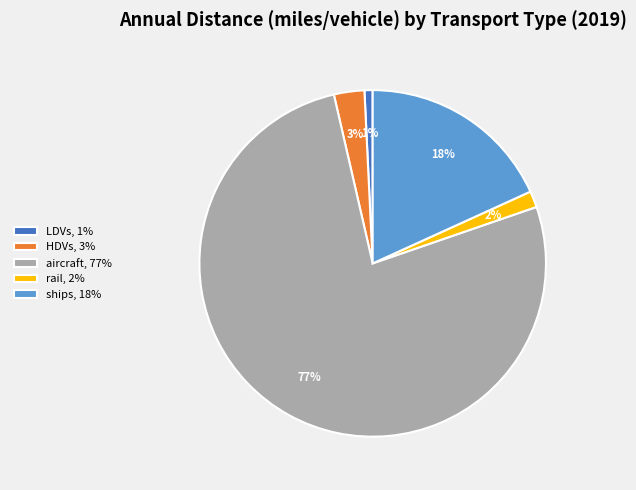

Which slice is the smallest?

LDVs